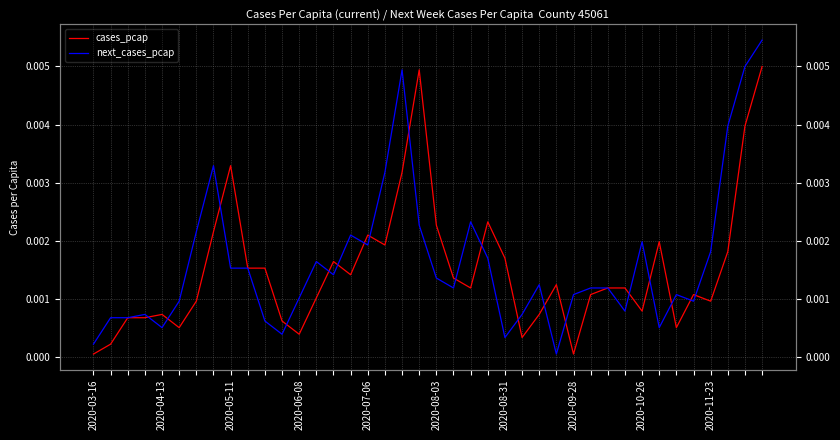

Which category has the lowest value in the next_cases_pcap series?

27